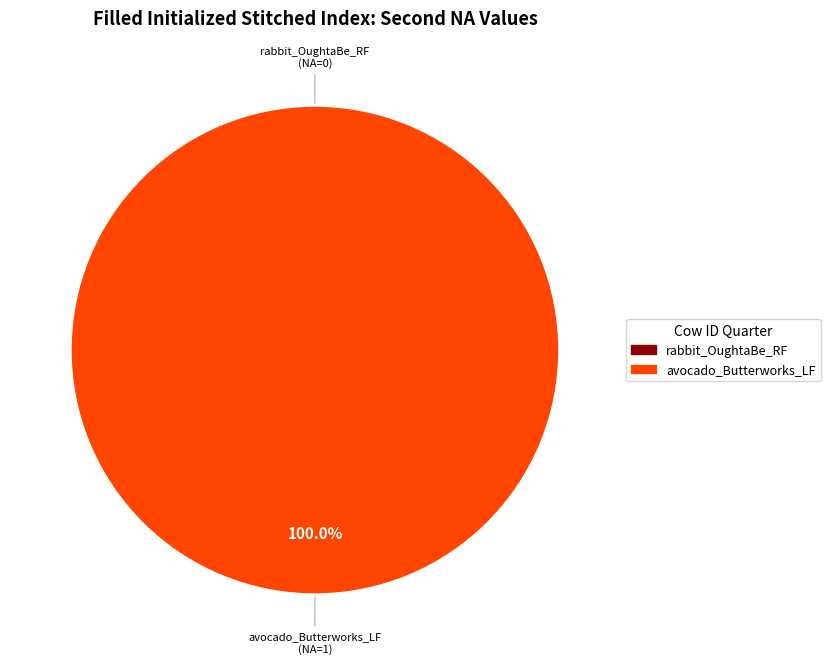

Is it true that rabbit_OughtaBe_RF is 0% of the pie?

True